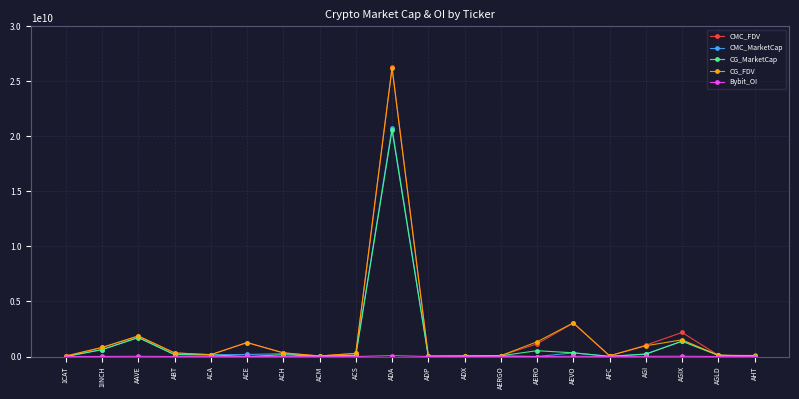

Count the number of categories in the chart.

20